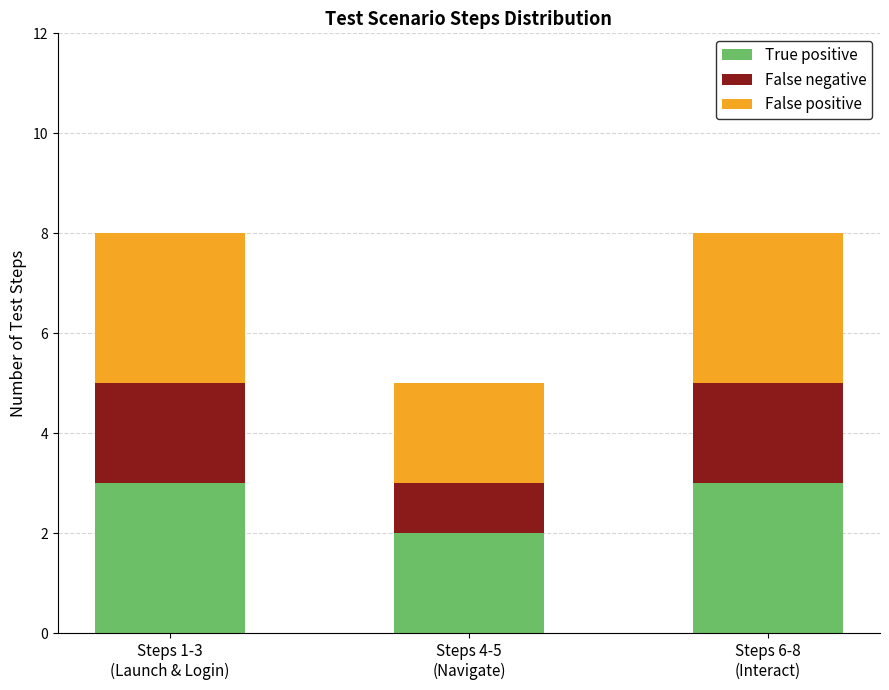

How many values in the True positive series are below 3?

1